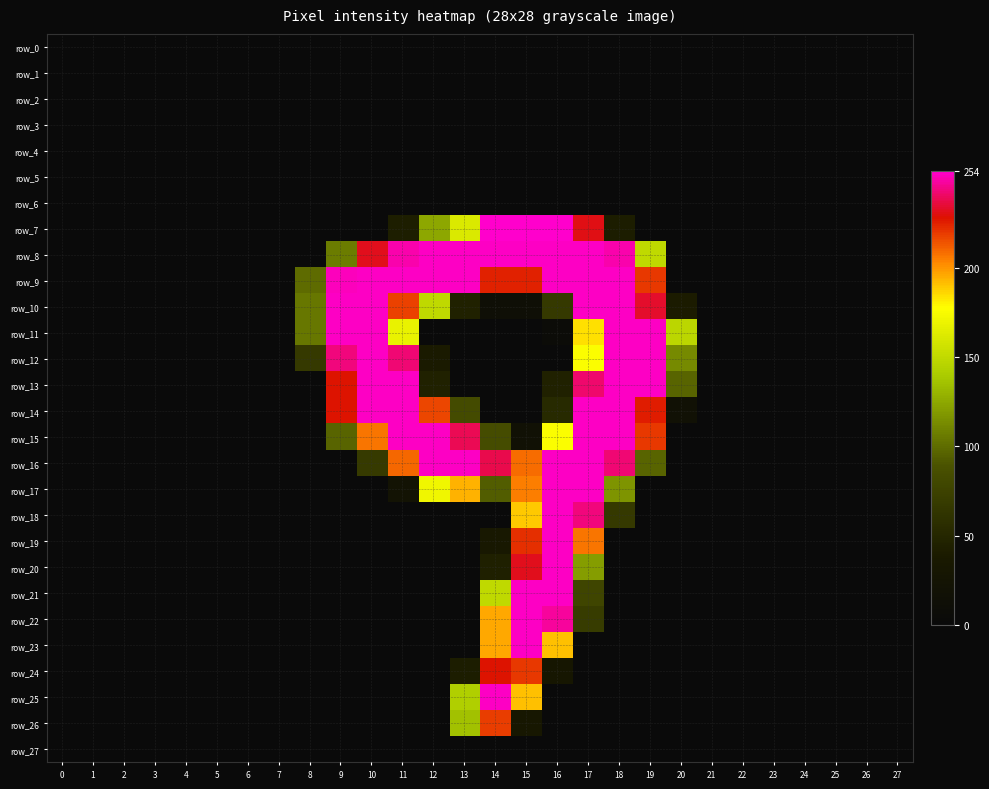

What is the sum of all row_20 values?

650